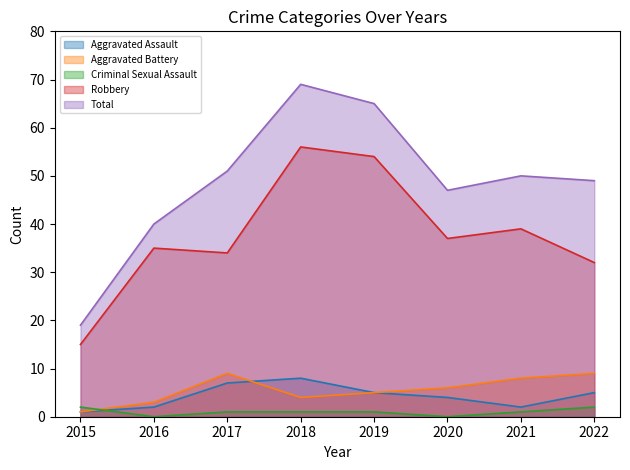

True or false: Total and Aggravated Assault intersect in this chart.

False